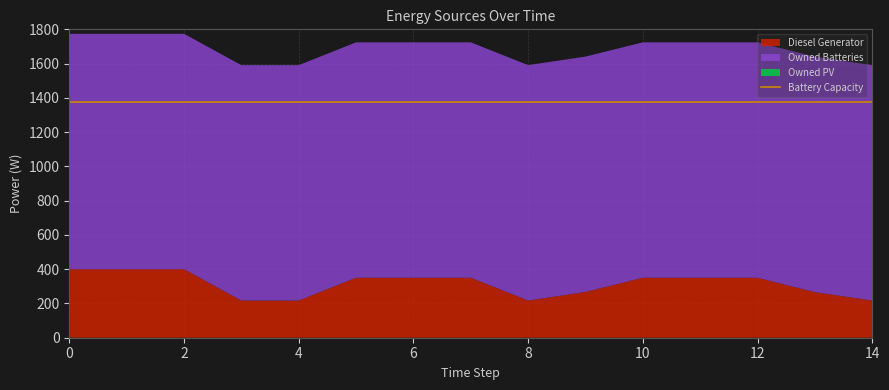

Reading right to left, extract all data points from this chart.

Diesel Generator: 14=217	13=266	12=350	11=350	10=350	9=267	8=217	7=350	6=350	5=350	4=217	3=217	2=400	1=400	0=400
Owned PV: 14=0	13=0	12=0	11=0	10=0	9=0	8=0	7=0	6=0	5=0	4=0	3=0	2=0	1=0	0=0
Owned Batteries: 14=1374	13=1374	12=1374	11=1374	10=1374	9=1374	8=1374	7=1374	6=1374	5=1374	4=1374	3=1374	2=1374	1=1374	0=1374